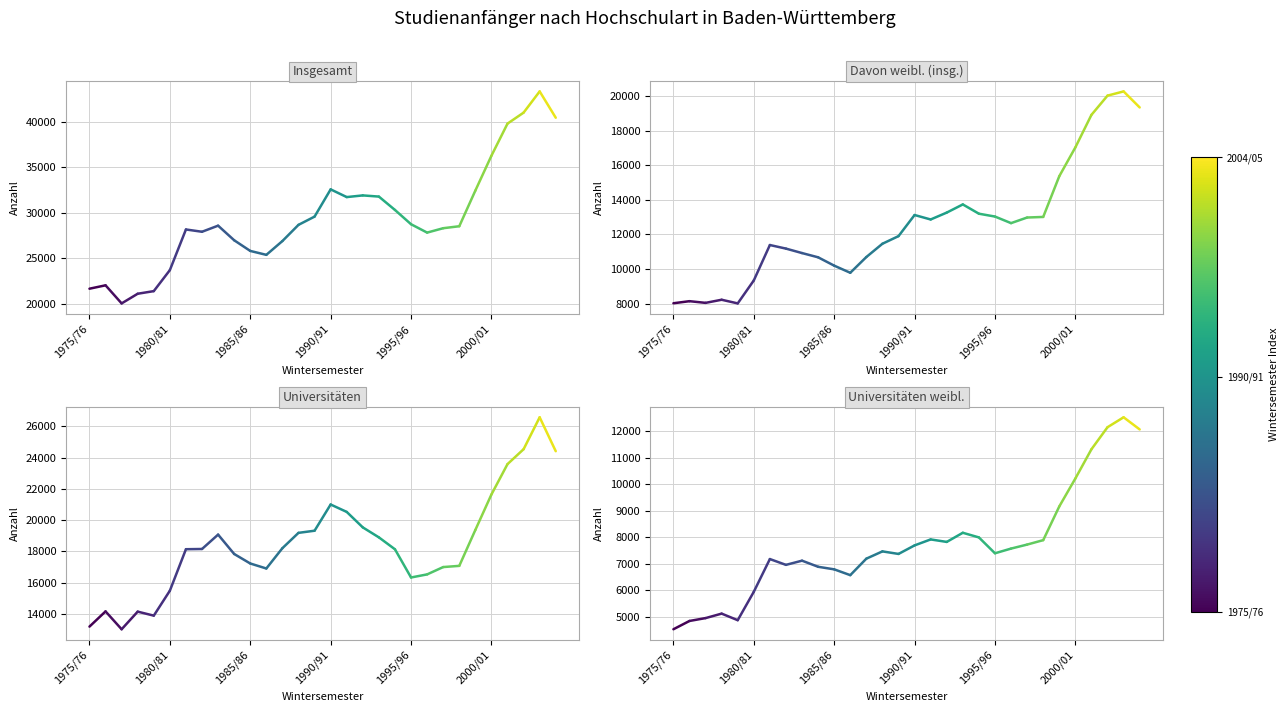

Is this an area chart (filled region under the line)?

No